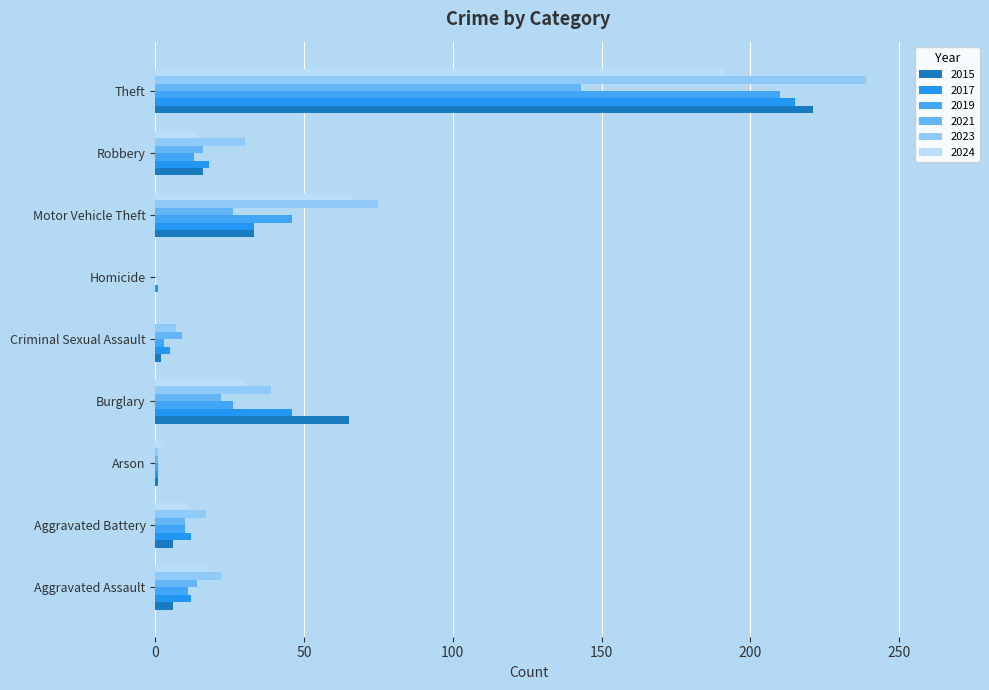

What is the difference between the 2021 values at Motor Vehicle Theft and Arson?

25